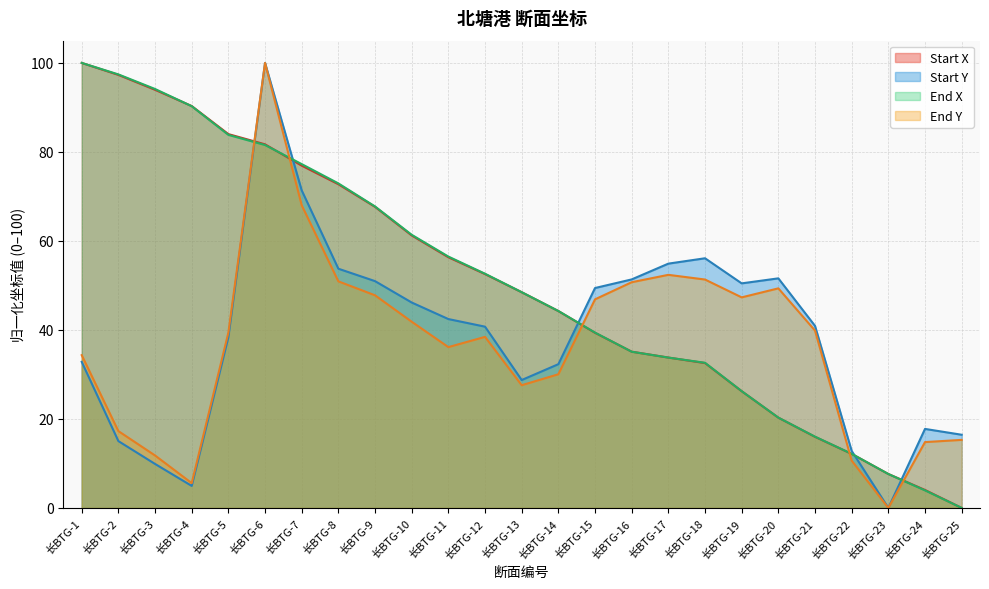

The Start X series shows 87.6 at 长BTG-10. True or false?

False